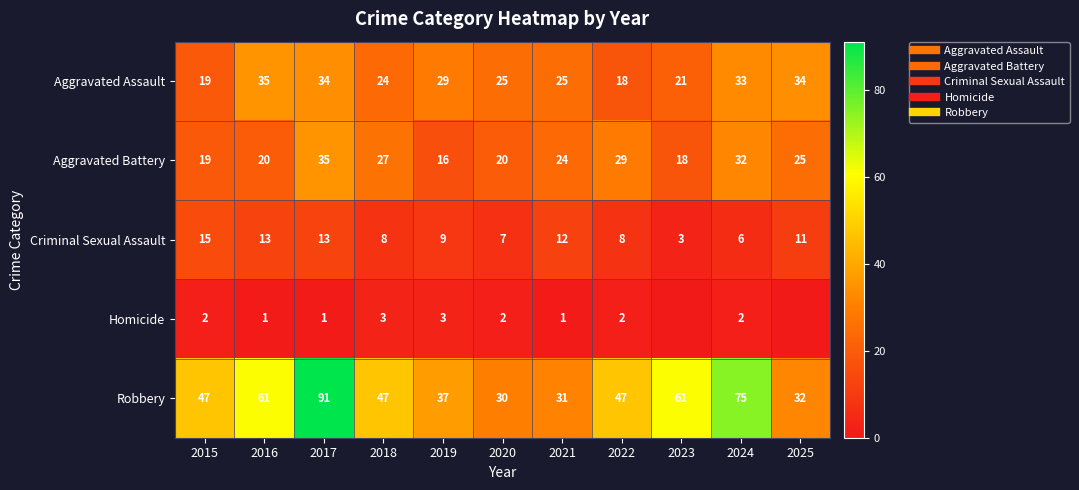

Which series has the largest range (max minus min)?

Robbery